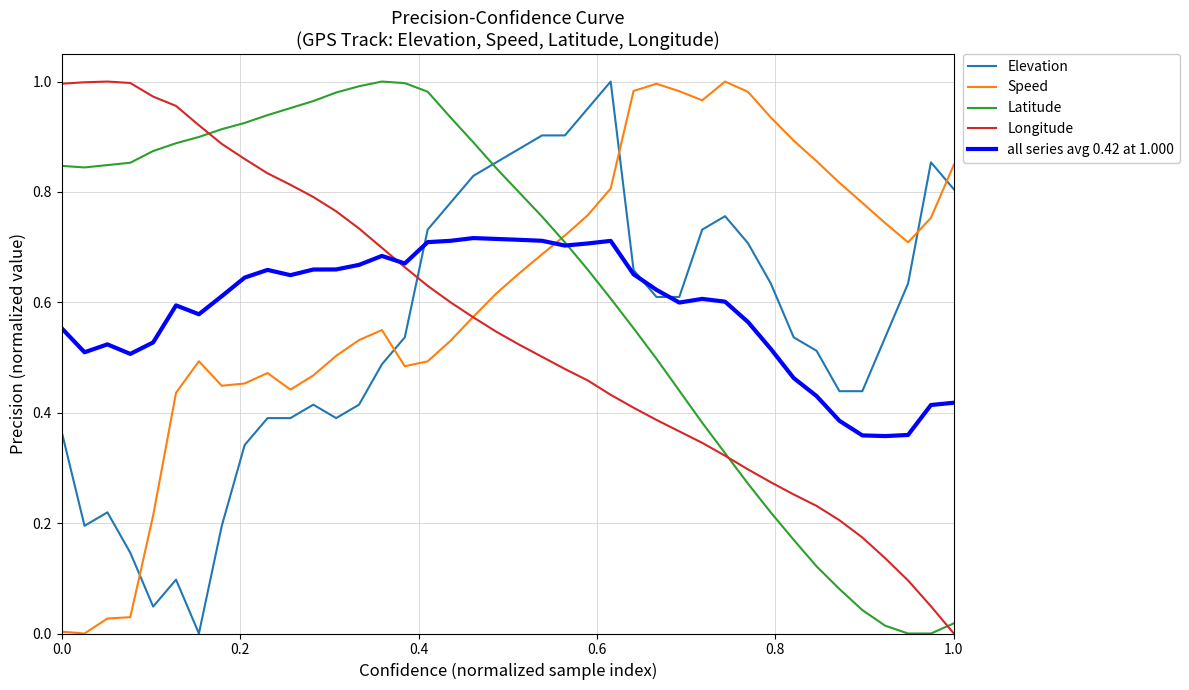

Which series ends up on top after the final intersection of Latitude and Elevation?

Elevation